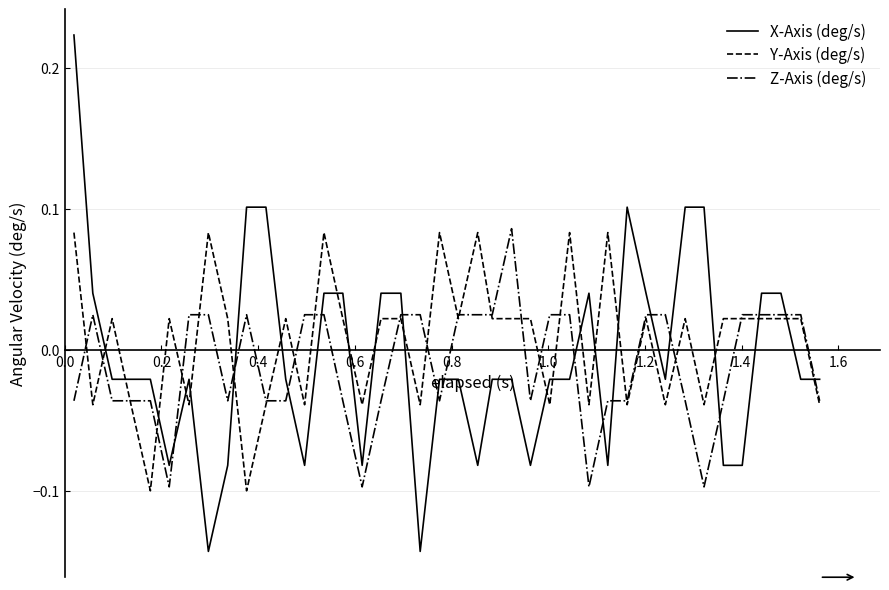

Which series has the widest spread of values?

X-Axis (deg/s)